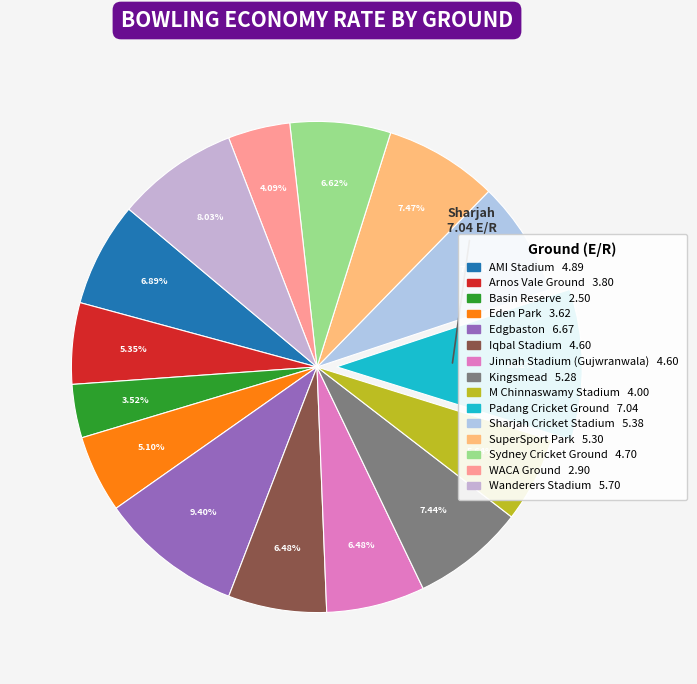

What is the smallest slice in the pie chart?

Basin Reserve